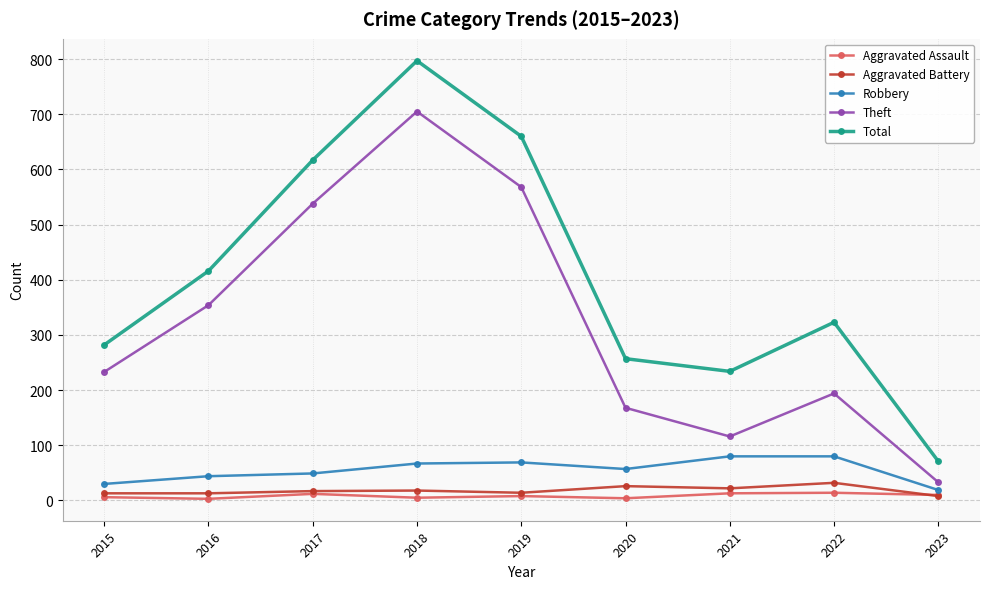

What is the difference between the maximum and minimum values in the Aggravated Assault series?

11